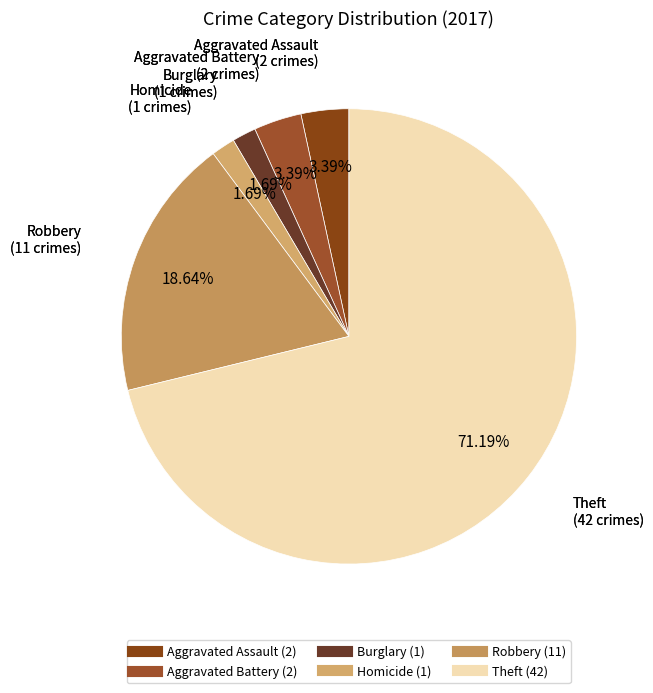

Count the number of slices in the pie.

6